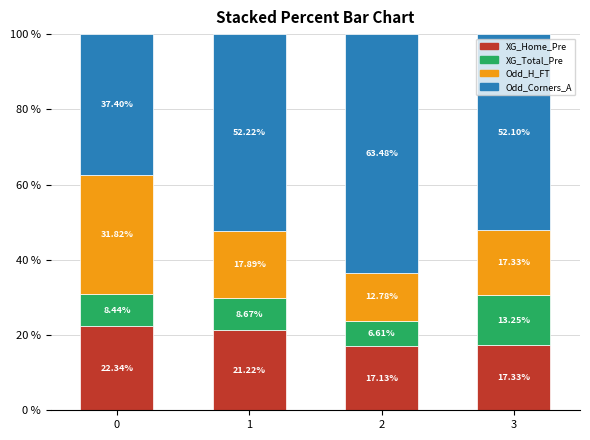

What is the sum of all XG_Home_Pre values?

78.0